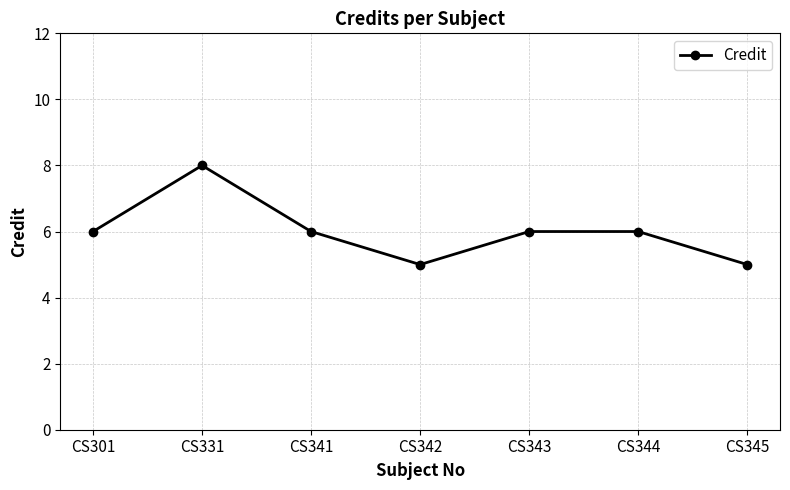

Where is the first local minimum?

CS342